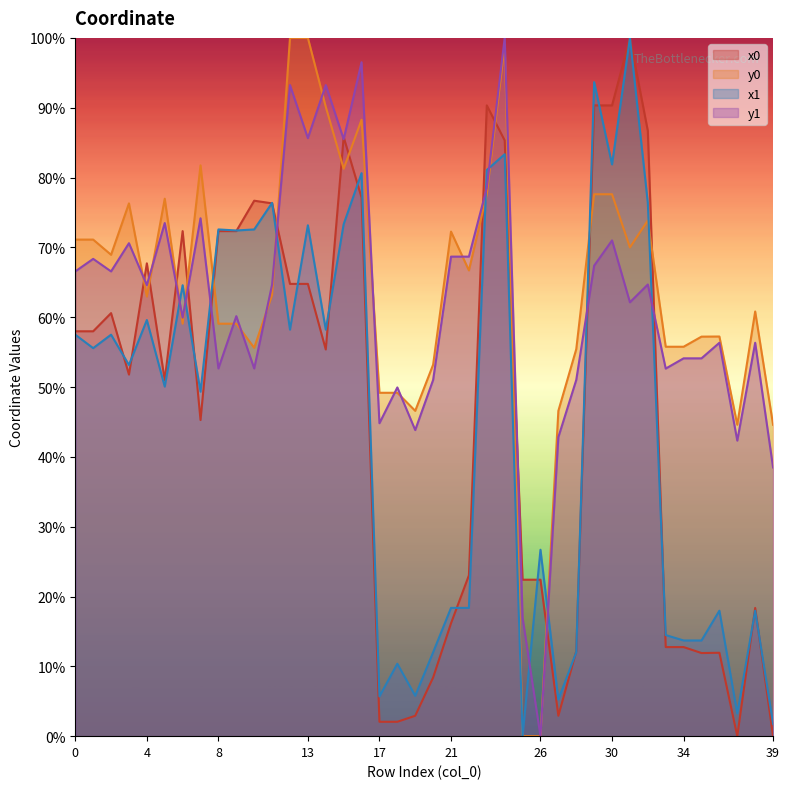

Reading left to right, extract all data points from this chart.

x0: 0=58.0	1=58.0	2=60.6	3=51.8	4=67.7	5=51.0	6=72.3	7=45.3	8=72.3	9=72.3	10=76.7	11=76.3	12=64.8	13=64.8	14=55.4	15=85.8	16=77.1	17=2.1	18=2.1	19=2.9	20=8.4	21=16.2	22=23.0	23=90.3	24=85.3	25=22.4	26=22.4	27=2.9	28=12.2	29=90.3	30=90.3	31=100.0	32=86.7	33=12.8	34=12.8	35=11.9	36=11.9	37=0.0	38=18.4	39=0.0
y0: 0=71.1	1=71.1	2=68.9	3=76.3	4=63.0	5=77.0	6=59.1	7=81.7	8=59.1	9=59.1	10=55.6	11=63.2	12=100.0	13=100.0	14=90.1	15=81.3	16=88.3	17=49.2	18=49.2	19=46.6	20=53.2	21=72.3	22=66.7	23=77.6	24=99.0	25=0.0	26=0.0	27=46.6	28=55.4	29=77.6	30=77.6	31=70.0	32=73.8	33=55.8	34=55.8	35=57.2	36=57.2	37=44.6	38=60.8	39=44.6
x1: 0=57.5	1=55.6	2=57.5	3=53.2	4=59.6	5=50.1	6=64.6	7=49.3	8=72.6	9=72.4	10=72.6	11=76.4	12=58.2	13=73.2	14=58.2	15=73.3	16=80.6	17=5.7	18=10.4	19=5.8	20=12.0	21=18.4	22=18.4	23=81.1	24=83.3	25=0.0	26=26.7	27=5.2	28=12.0	29=93.7	30=81.9	31=100.0	32=76.4	33=14.5	34=13.7	35=13.7	36=18.0	37=3.2	38=18.0	39=1.8
y1: 0=66.6	1=68.4	2=66.6	3=70.6	4=64.6	5=73.5	6=59.9	7=74.2	8=52.7	9=60.1	10=52.7	11=64.7	12=93.2	13=85.6	14=93.2	15=85.5	16=96.5	17=44.8	18=49.9	19=43.8	20=51.0	21=68.7	22=68.7	23=78.5	24=100.0	25=17.0	26=0.0	27=42.8	28=51.0	29=67.4	30=71.0	31=62.1	32=64.7	33=52.6	34=54.1	35=54.1	36=56.3	37=42.3	38=56.3	39=38.5